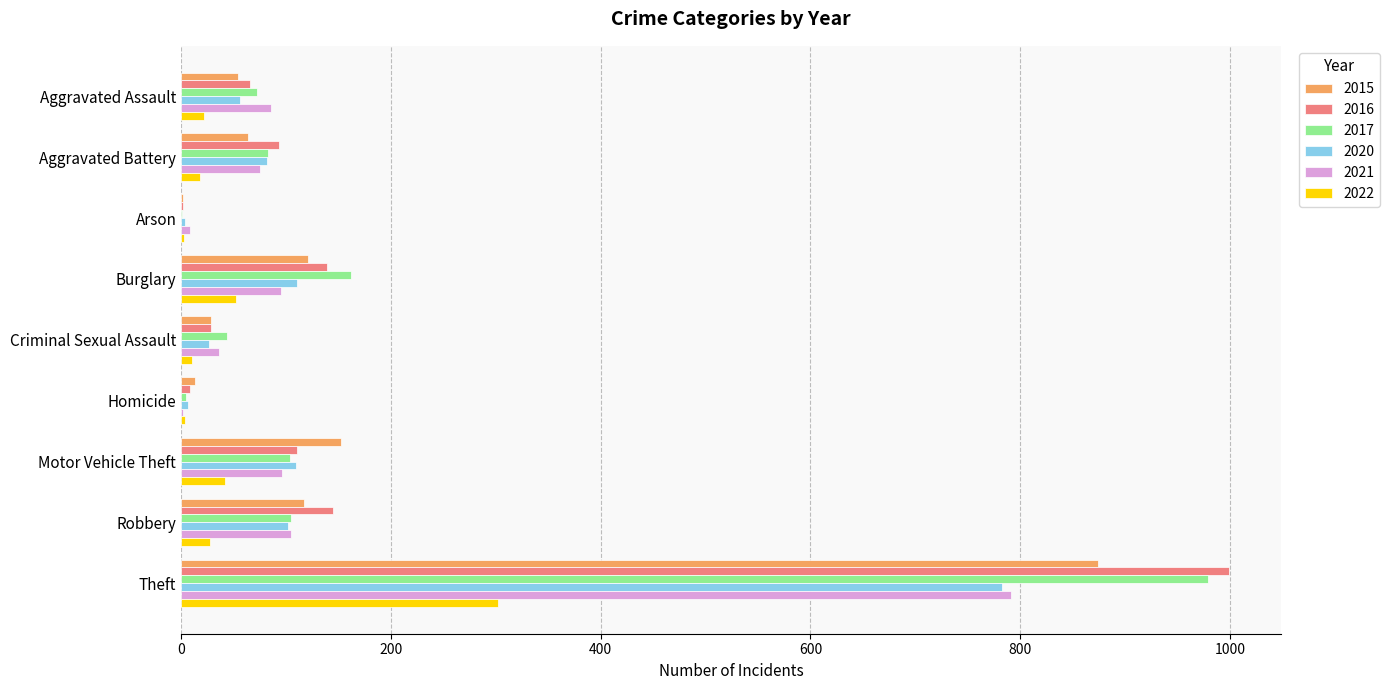

The value of 2020 at Aggravated Assault is 94. True or false?

False